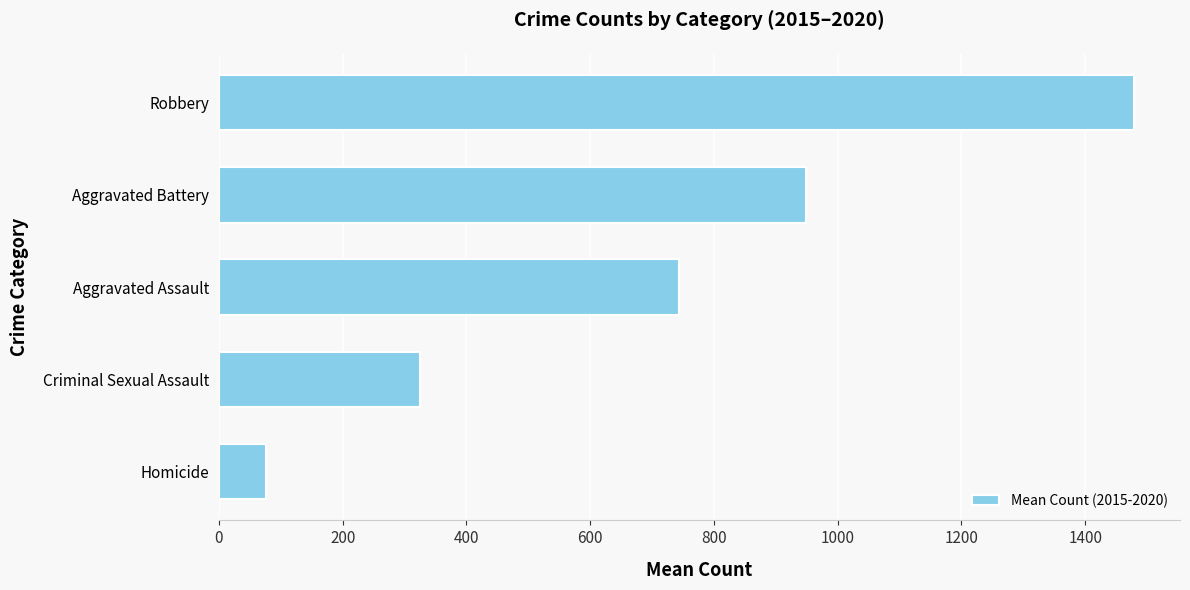

Read the value at Robbery.

1479.2